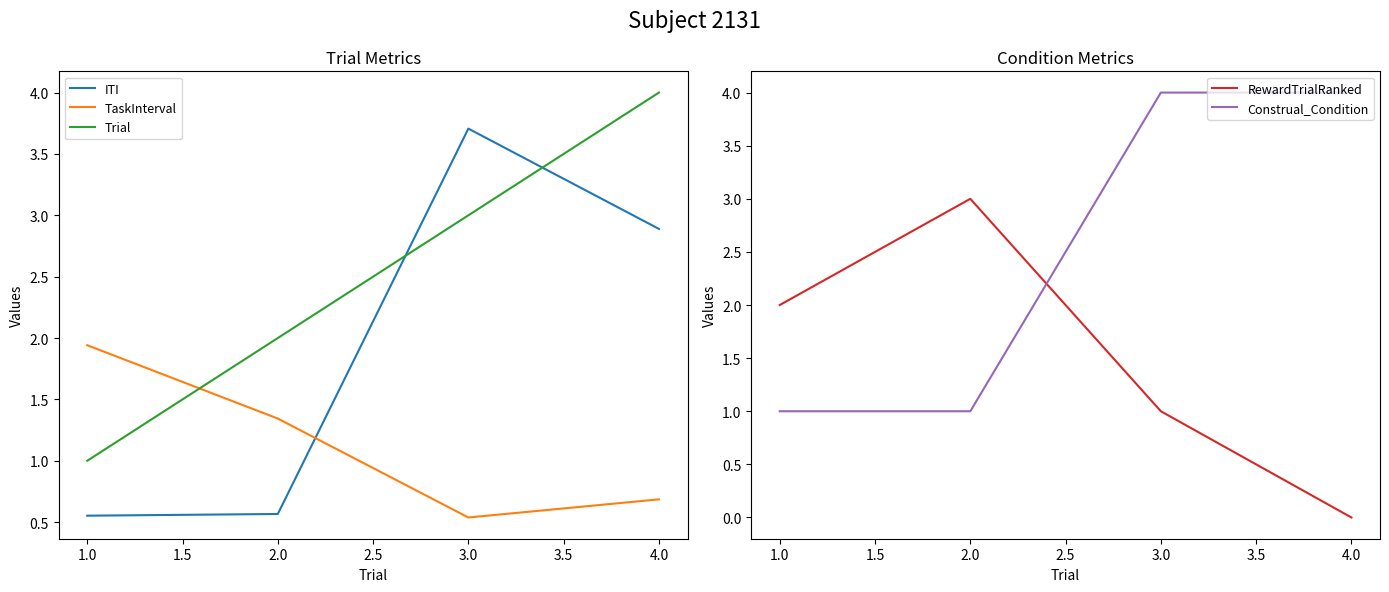

Is it true that TaskInterval equals 1.2 at 4.0?

False